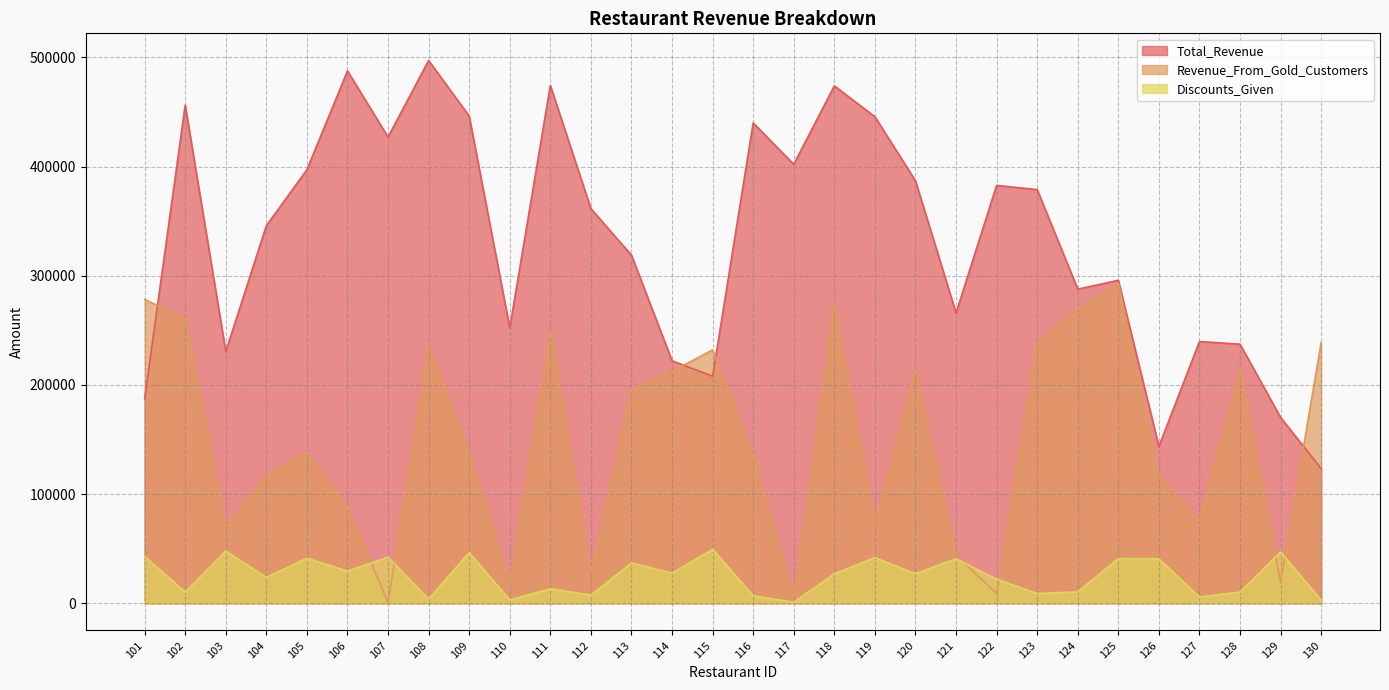

At how many categories does at least one series exceed 50922?

30